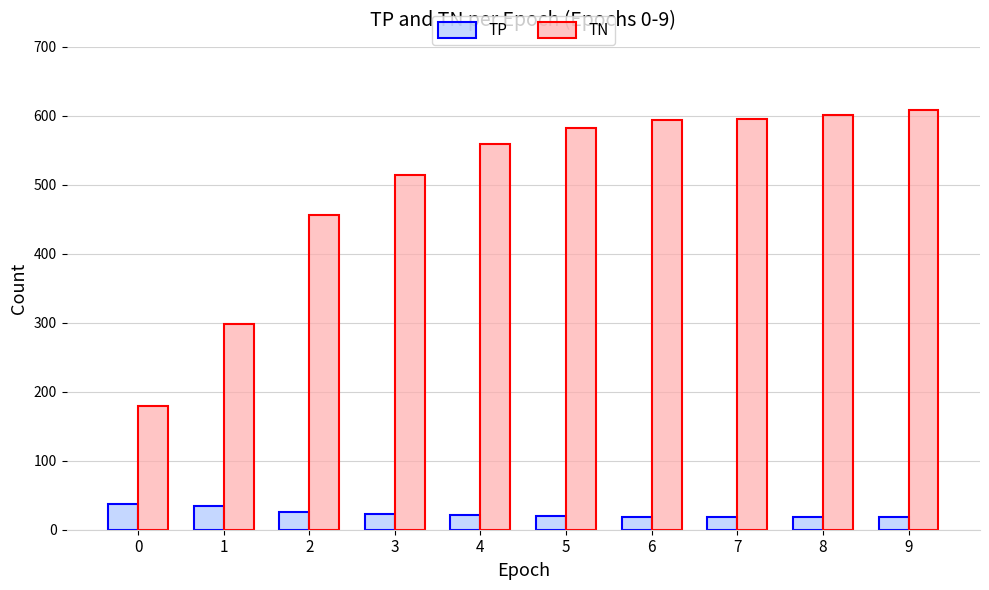

What is the sum of the TP values at 4 and 2?

47